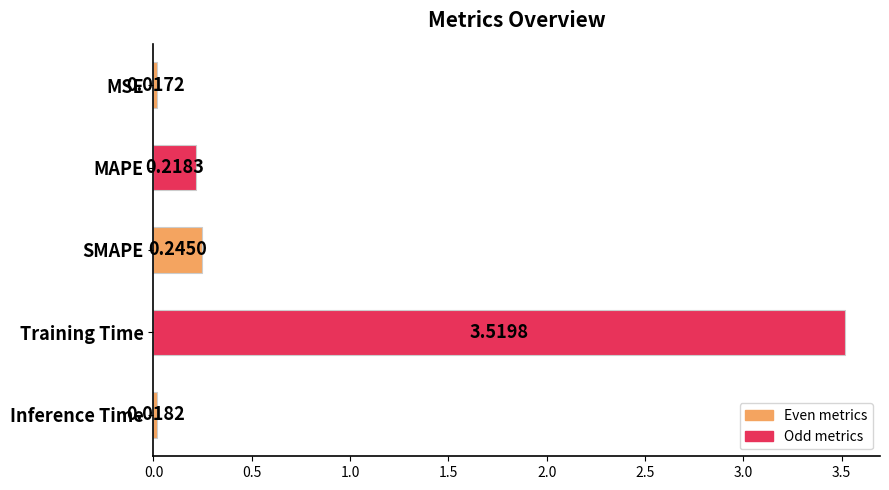

List the labels in order of value, largest first.

Training Time, SMAPE, MAPE, Inference Time, MSE